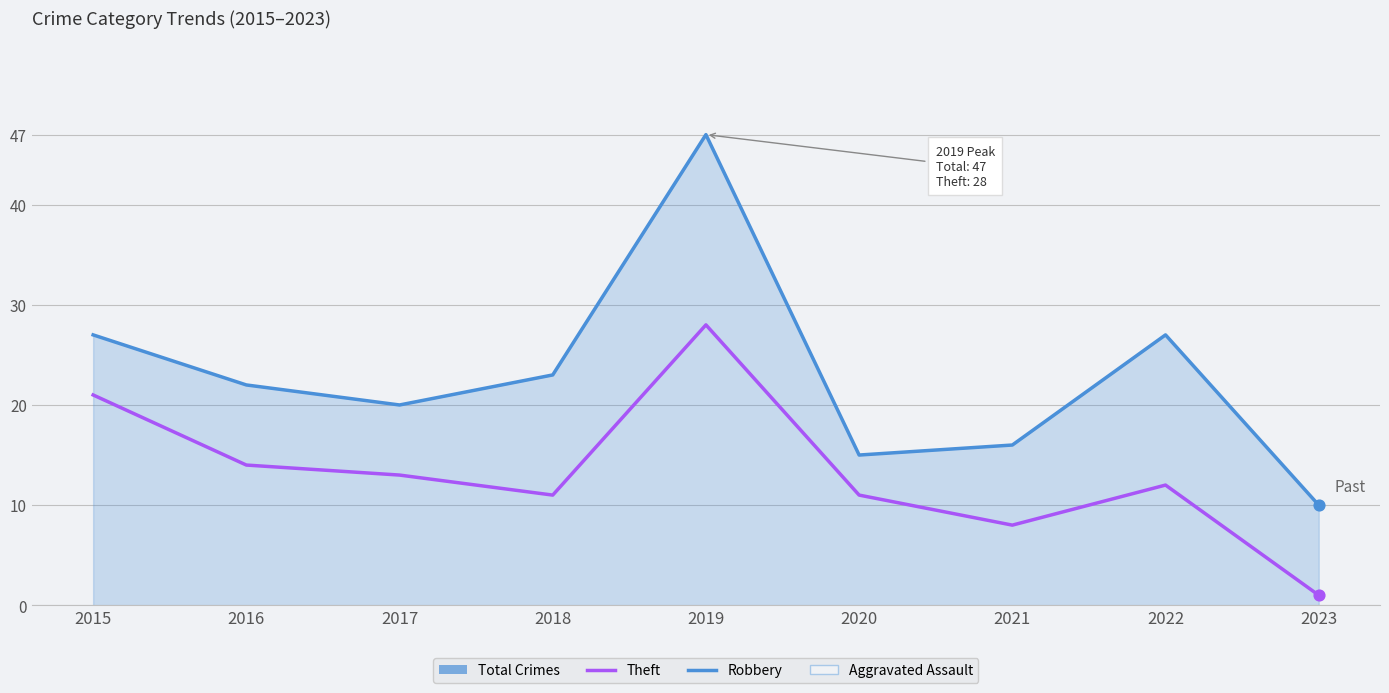

At which category is the sum across all series the highest?

2019